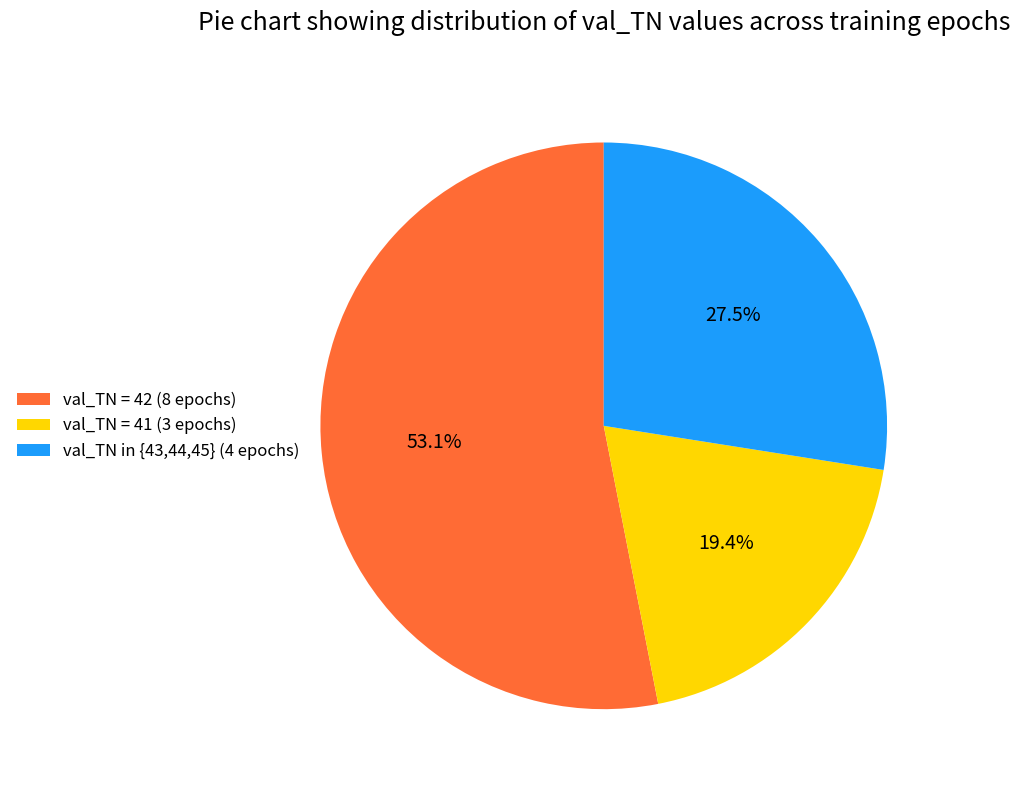

Count the number of slices in the pie.

3